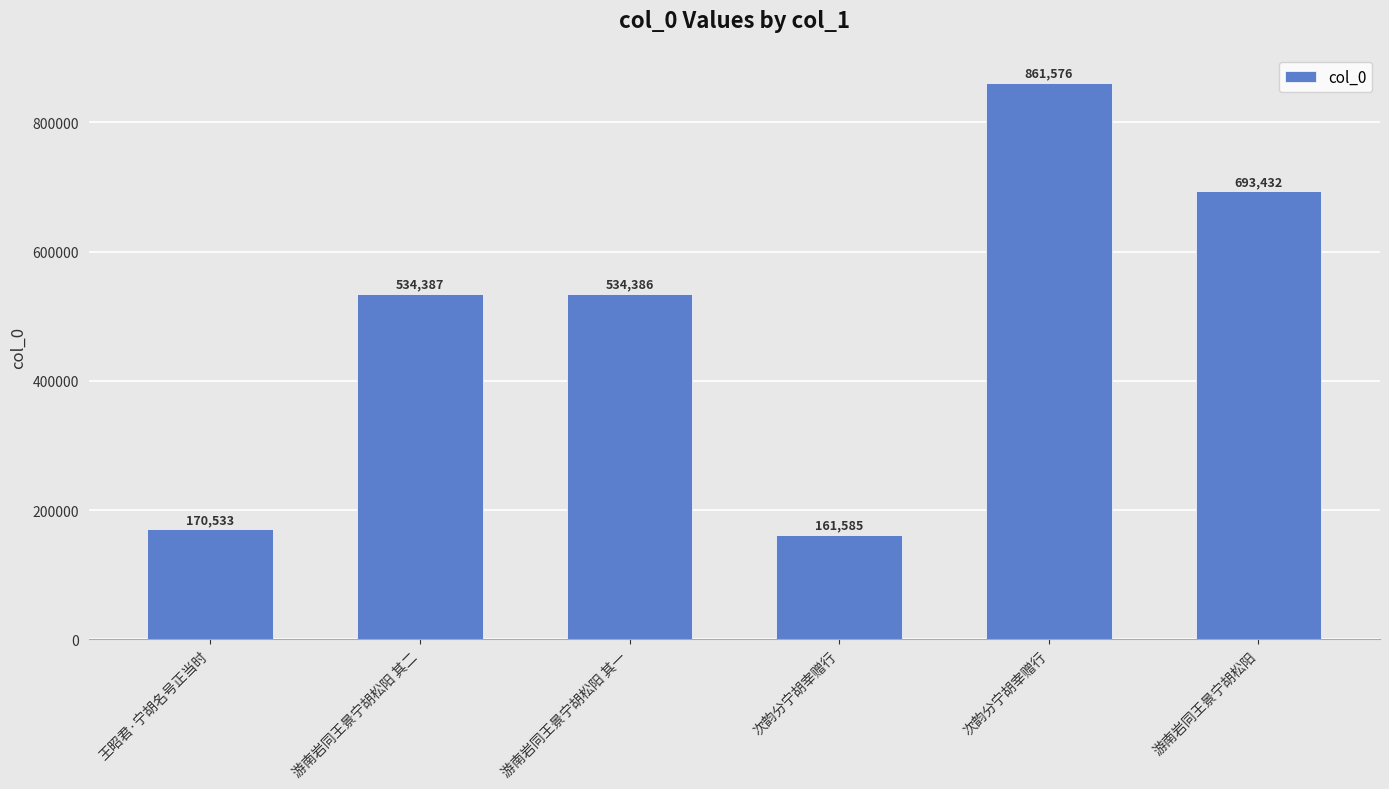

How many bars are there in total?

6